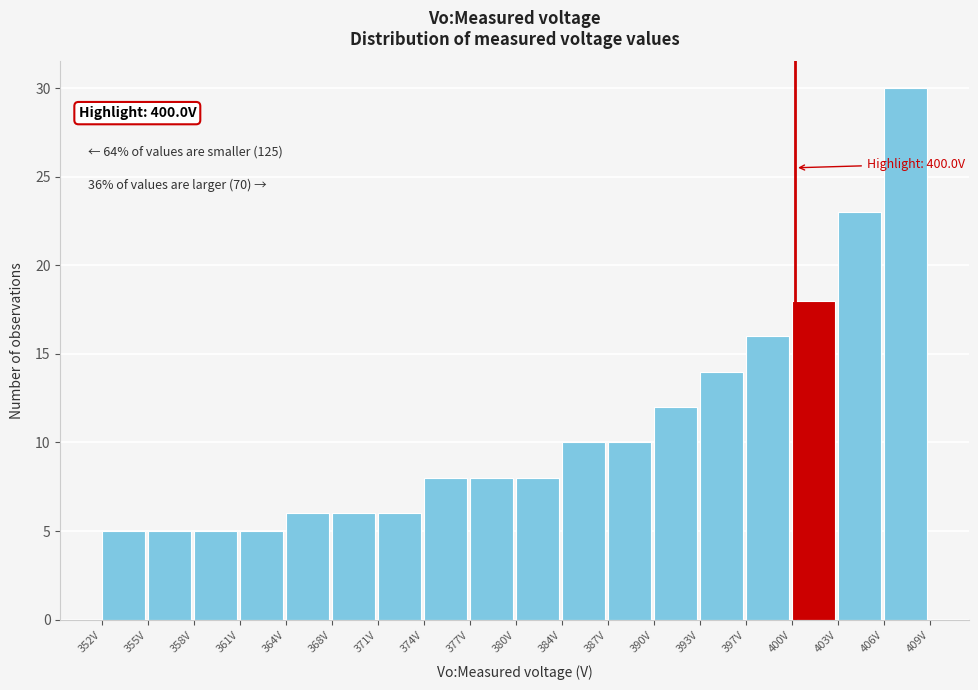

Over which range of the x-axis is the bar tallest?

406.0 to 409.5